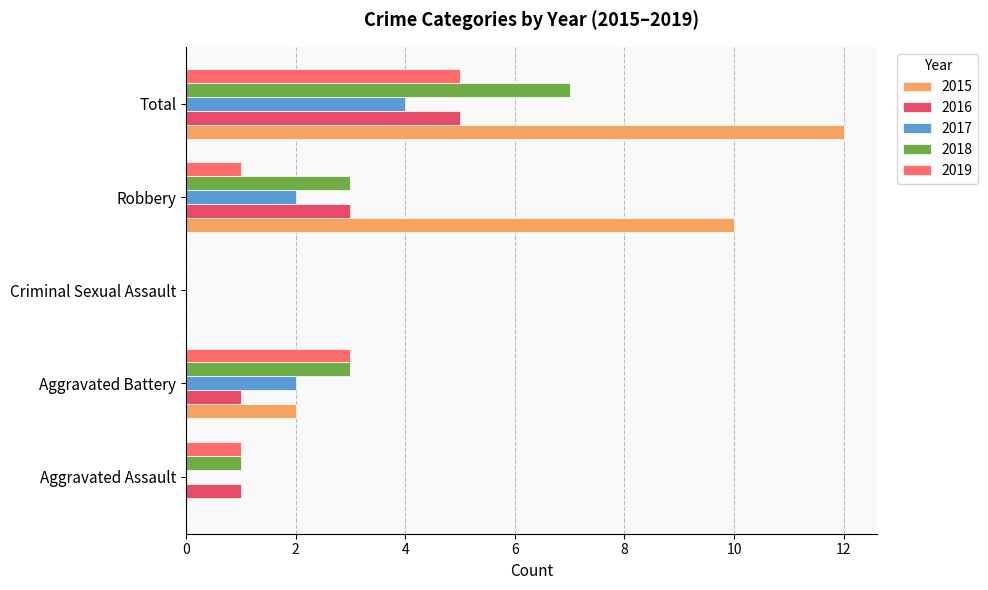

What is the difference between the 2015 values at Total and Aggravated Battery?

10